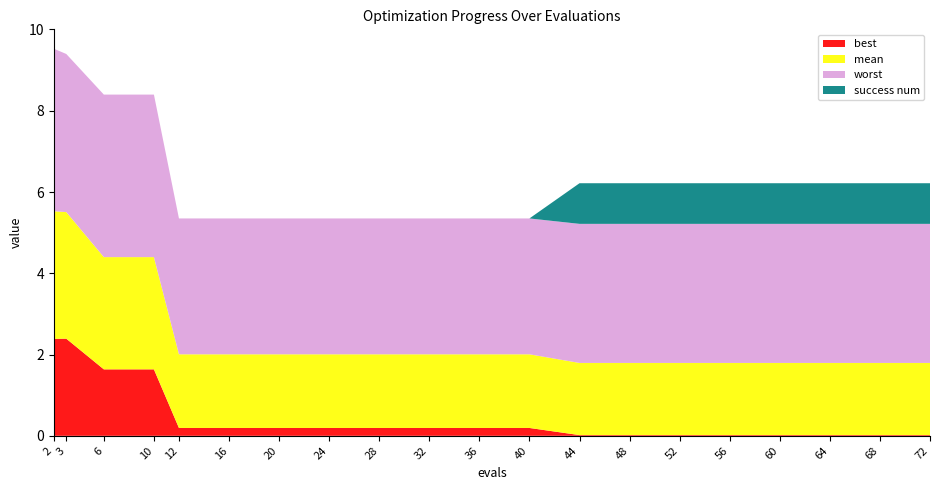

Reading left to right, extract all data points from this chart.

mean: 3.1	3.1	2.8	2.8	1.8	1.8	1.8	1.8	1.8	1.8	1.8	1.8	1.8	1.8	1.8	1.8	1.8	1.8	1.8	1.8
best: 2.4	2.4	1.6	1.6	0.2	0.2	0.2	0.2	0.2	0.2	0.2	0.2	0.0	0.0	0.0	0.0	0.0	0.0	0.0	0.0
worst: 4.0	3.9	4.0	4.0	3.3	3.3	3.3	3.3	3.3	3.3	3.3	3.3	3.4	3.4	3.4	3.4	3.4	3.4	3.4	3.4
success num: 0.0	0.0	0.0	0.0	0.0	0.0	0.0	0.0	0.0	0.0	0.0	0.0	1.0	1.0	1.0	1.0	1.0	1.0	1.0	1.0